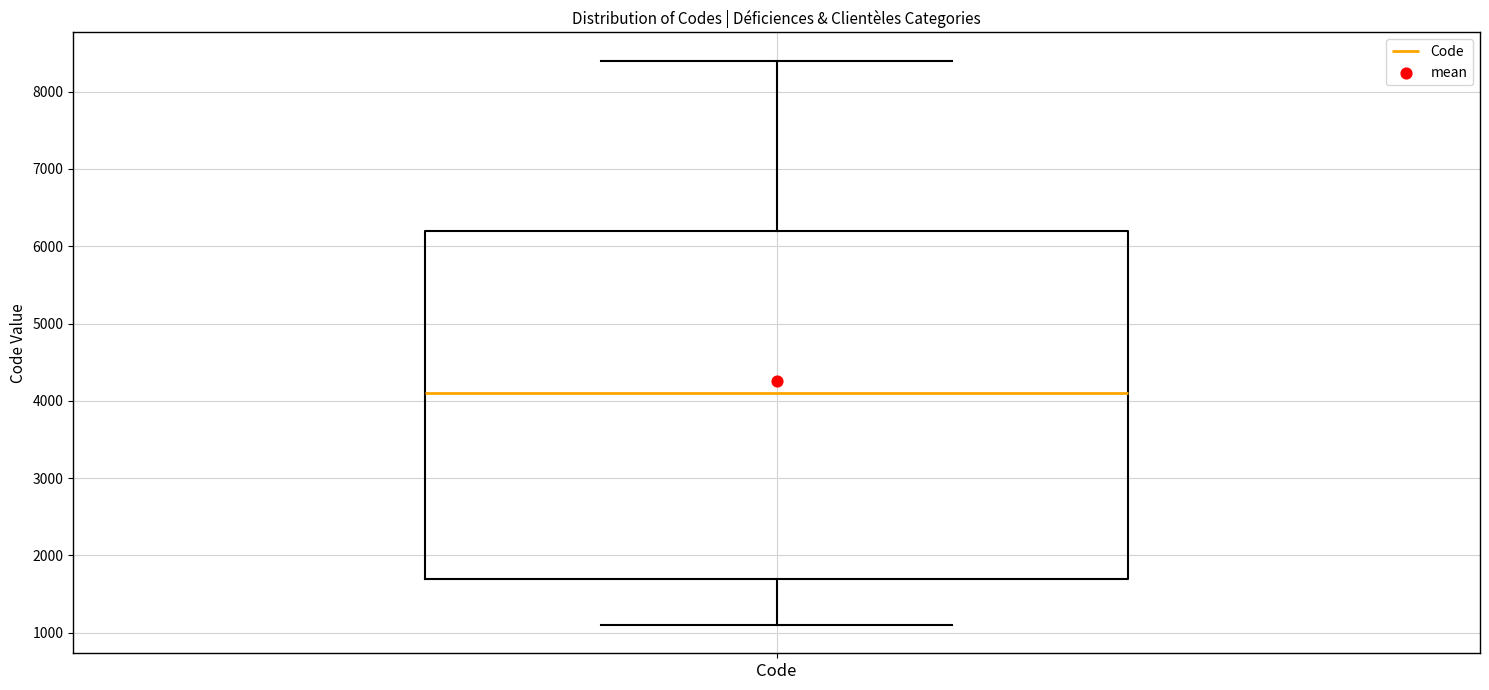

Transcribe this box plot: give where the median line is, the range the box spans, and where the two whiskers end, as read against the y-axis. The values are not printed on the chart, so give them approximately, as read against the axis.

median 4100, box 1700 to 6200, whiskers 1100 to 8400